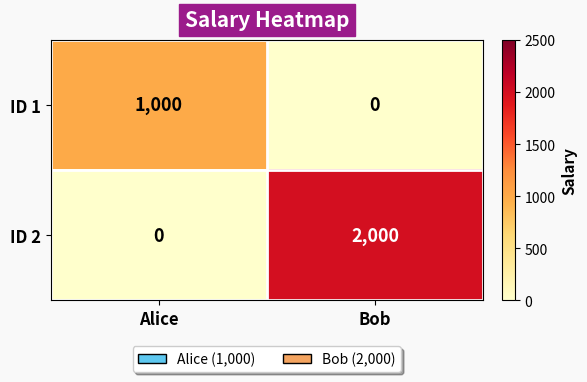

How many distinct data groups are displayed?

2